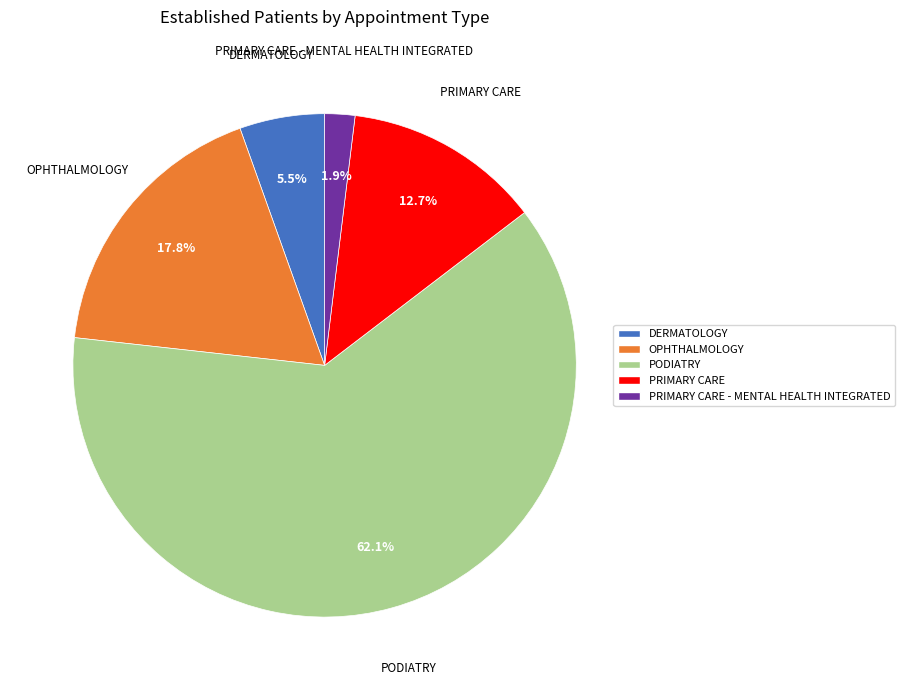

Is there any slice that represents more than half of the pie?

Yes